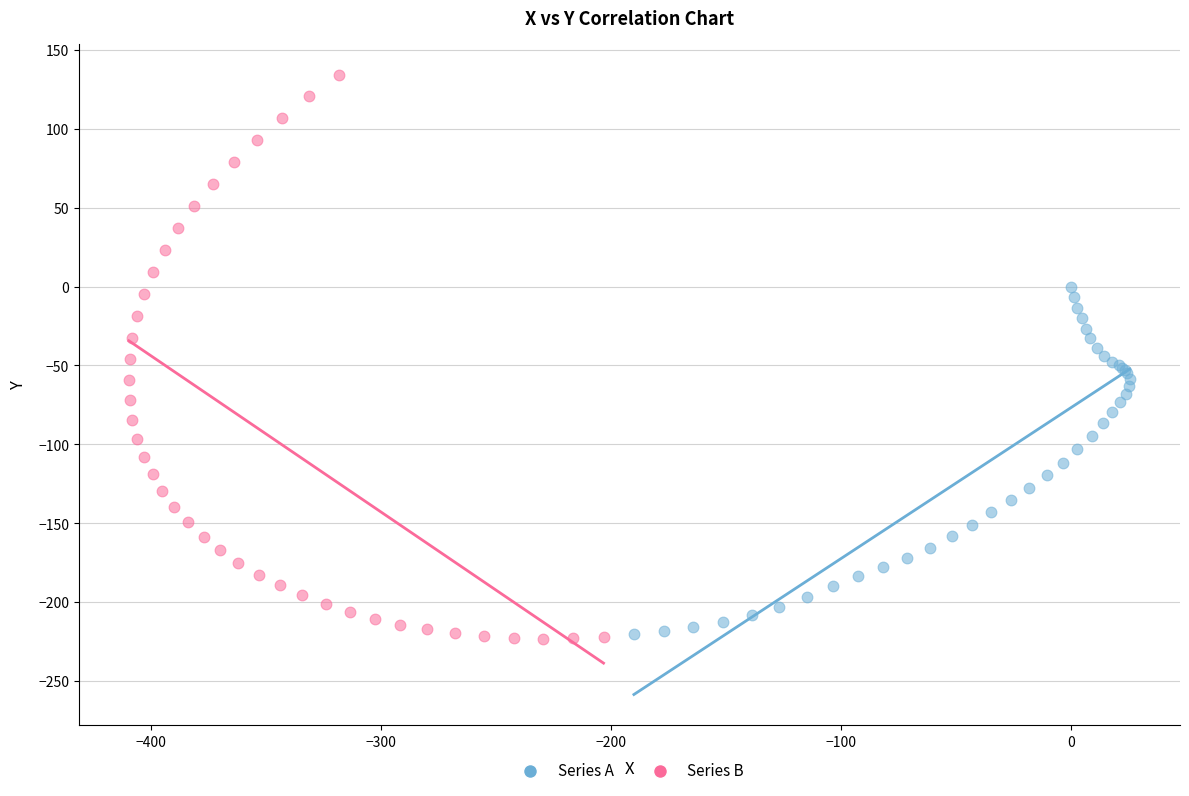

Which series reaches the maximum Y coordinate?

Series B